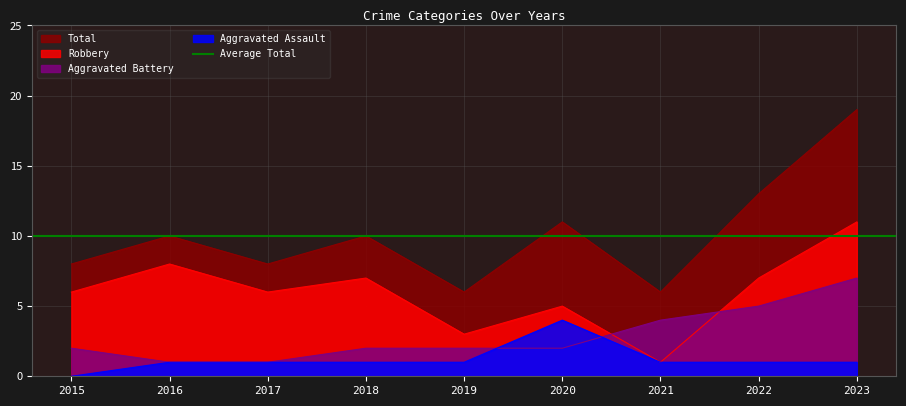

How many distinct data groups are displayed?

4